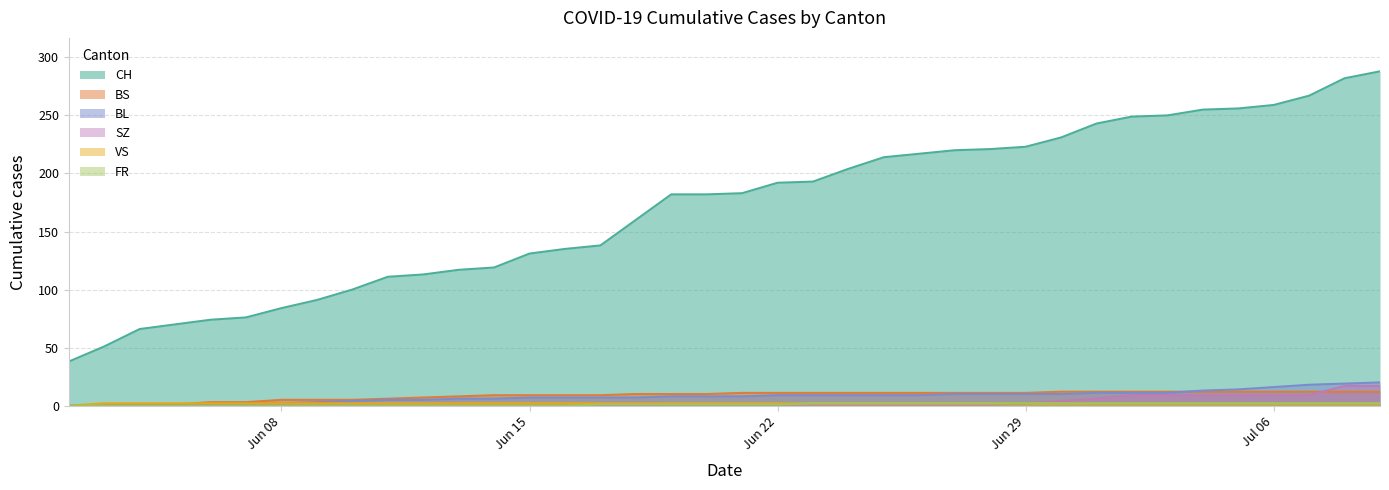

What is the minimum value for CH?

38